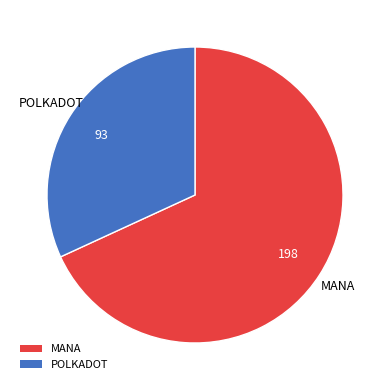

Does any single category account for the majority?

Yes